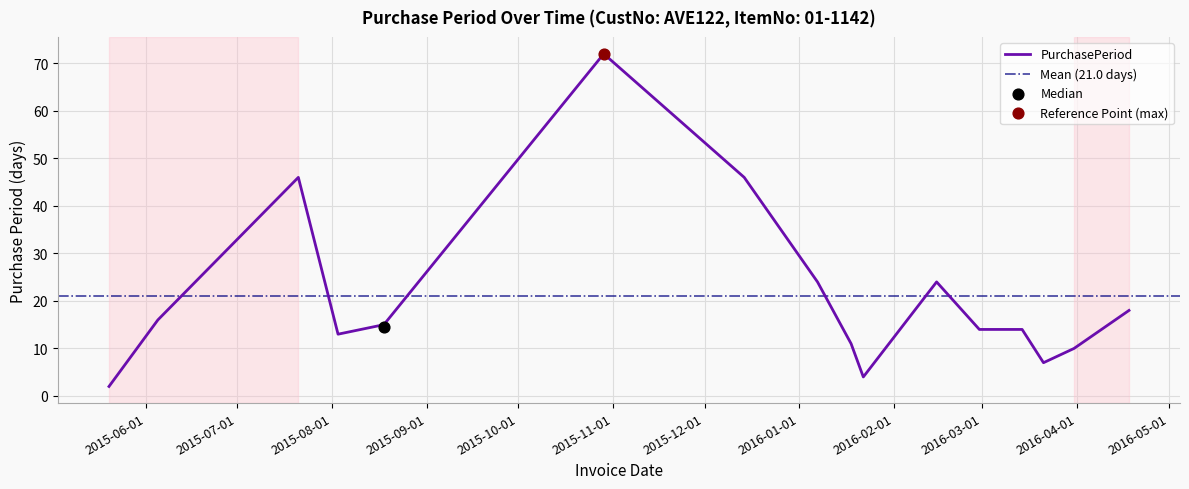

What is the change in value from 2015-12-14 to 2016-03-14?

-32